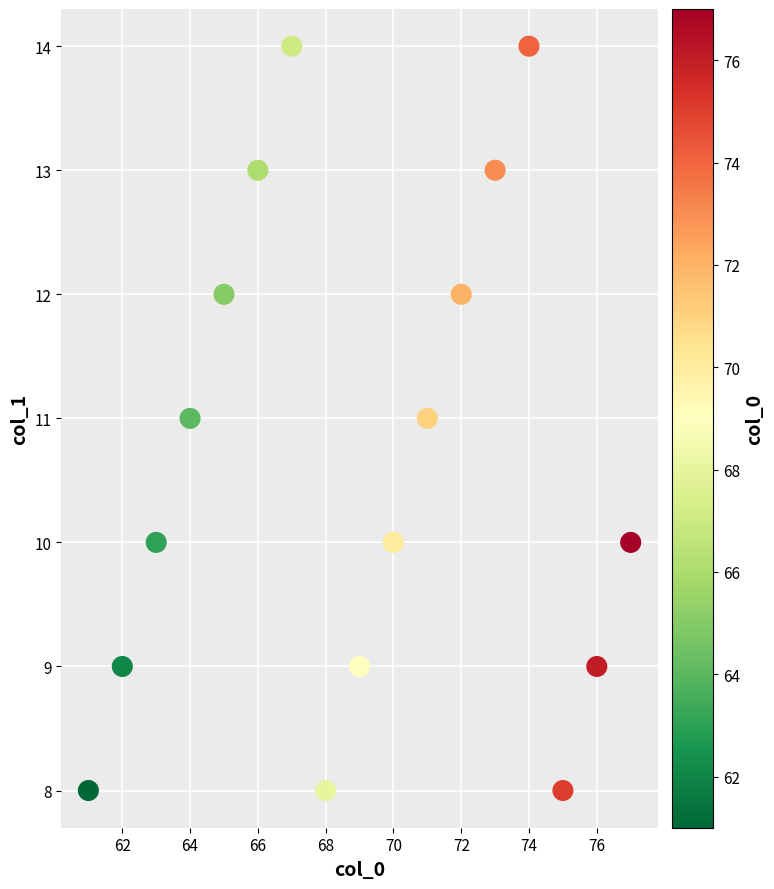

What is the range of Y values (max minus min)?

6